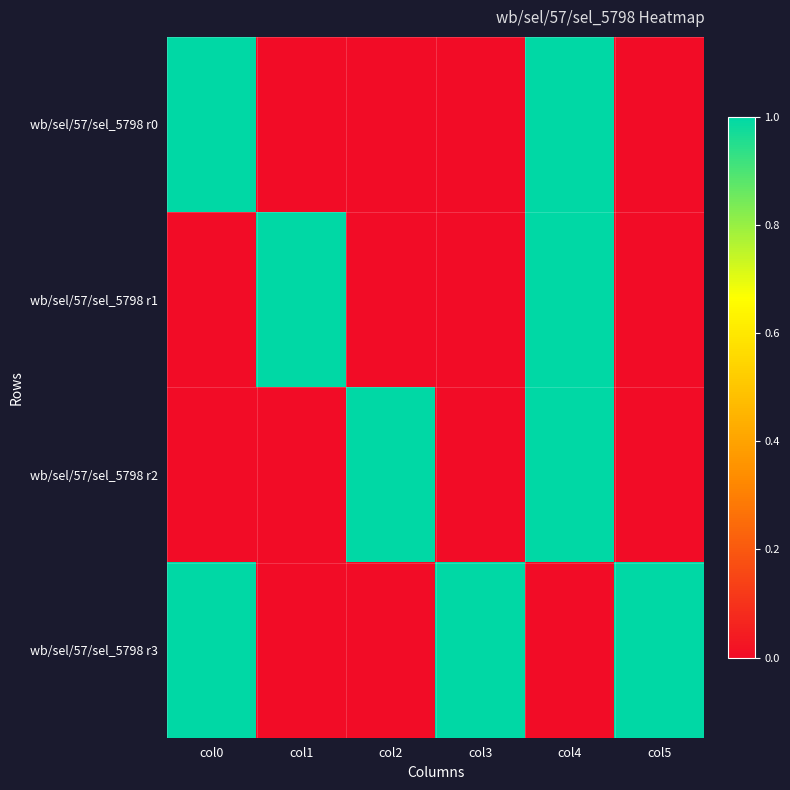

At which category is the sum across all series the highest?

col4